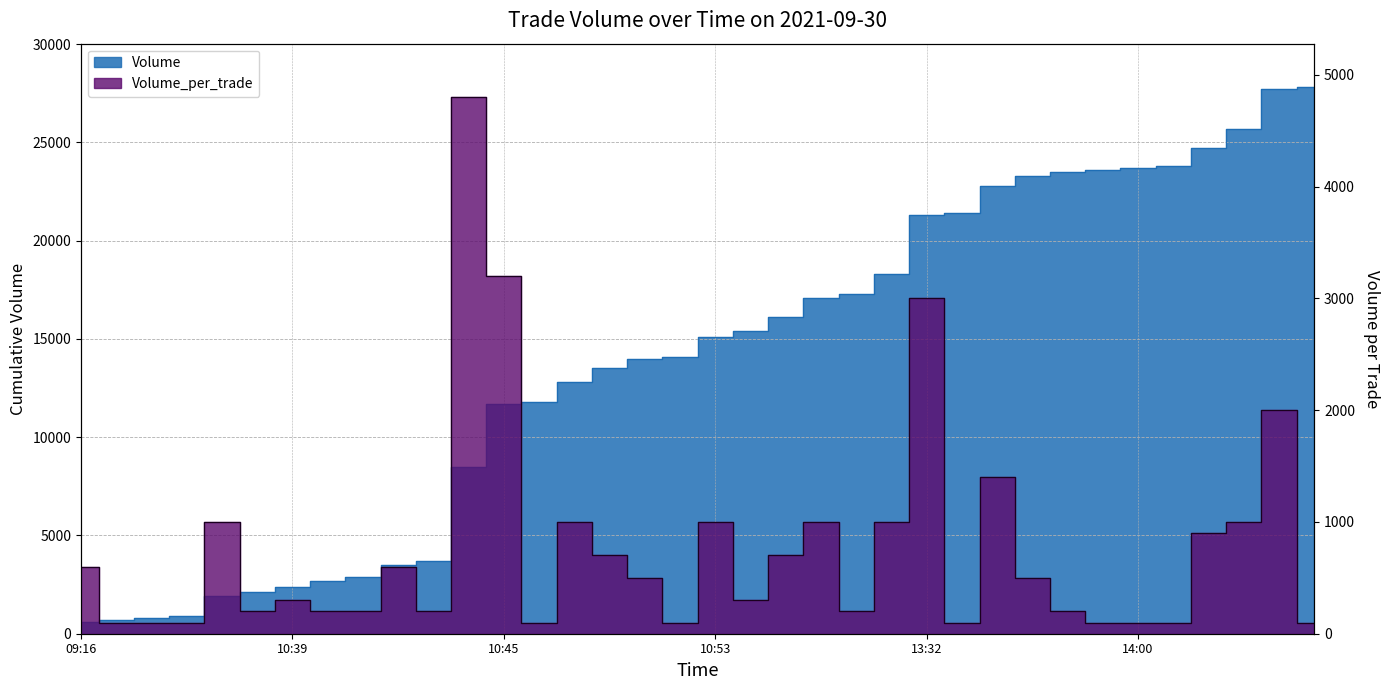

How many lines are shown in the chart?

2